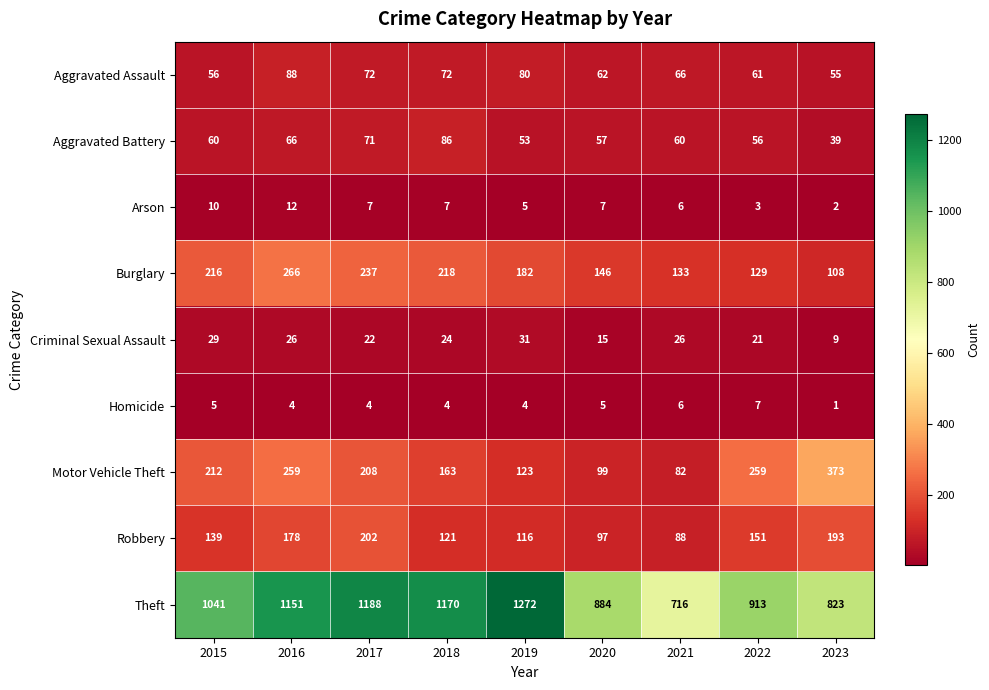

What is the maximum value shown in the chart?

1272